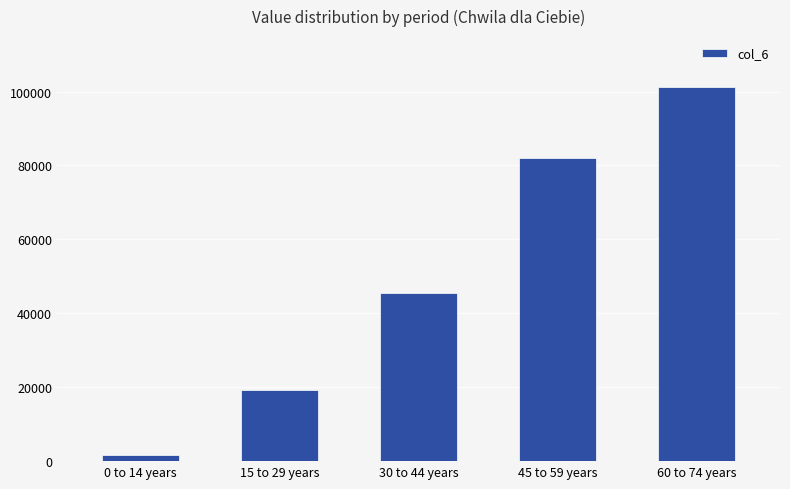

Approximately how many times larger is the value at 60 to 74 years compared to 30 to 44 years?

2.2